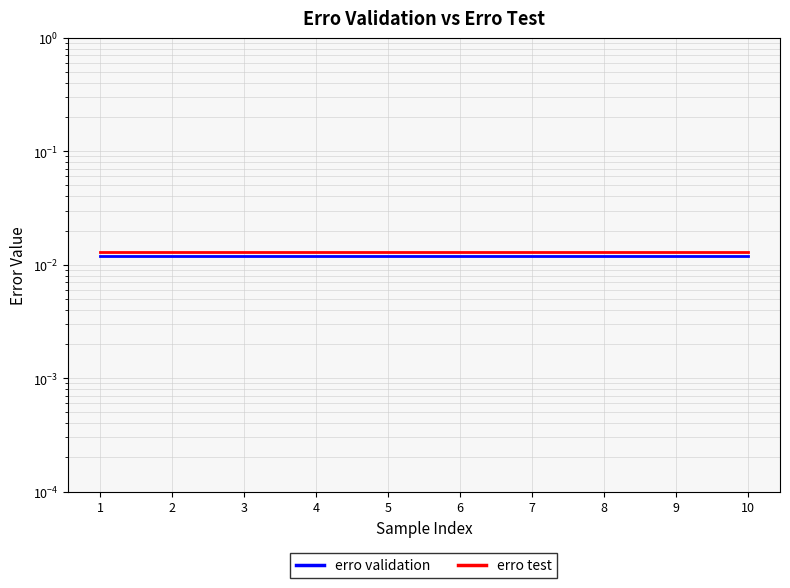

At which label does erro test reach its minimum?

1